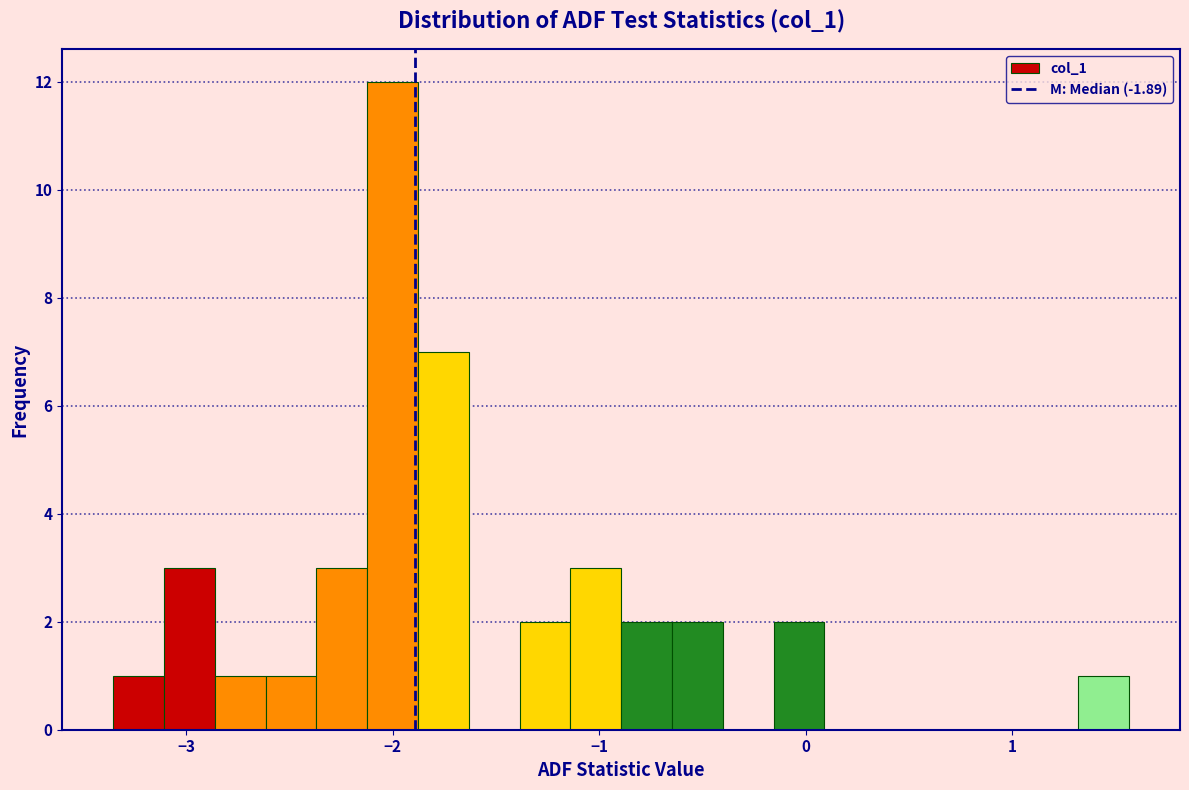

Around what value on the x-axis is the tallest bar? Give the approximate position of its centre, as read against the axis.

-2.0